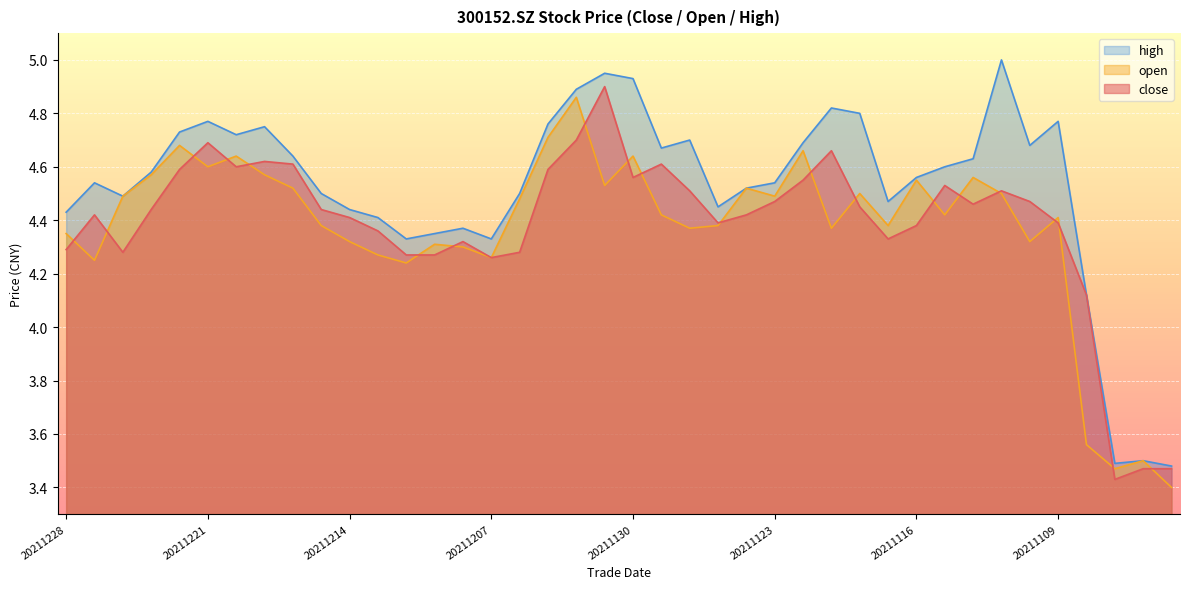

The high series shows 2.2 at 20211119. True or false?

False